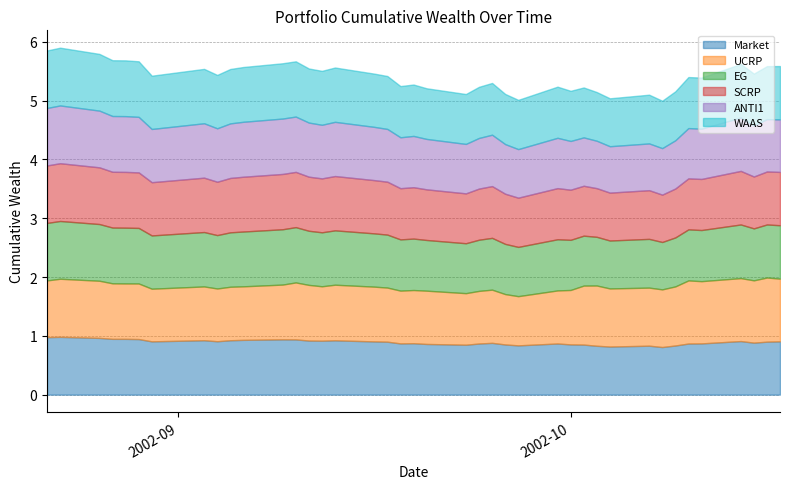

What is the highest value of the WAAS series?

1.0